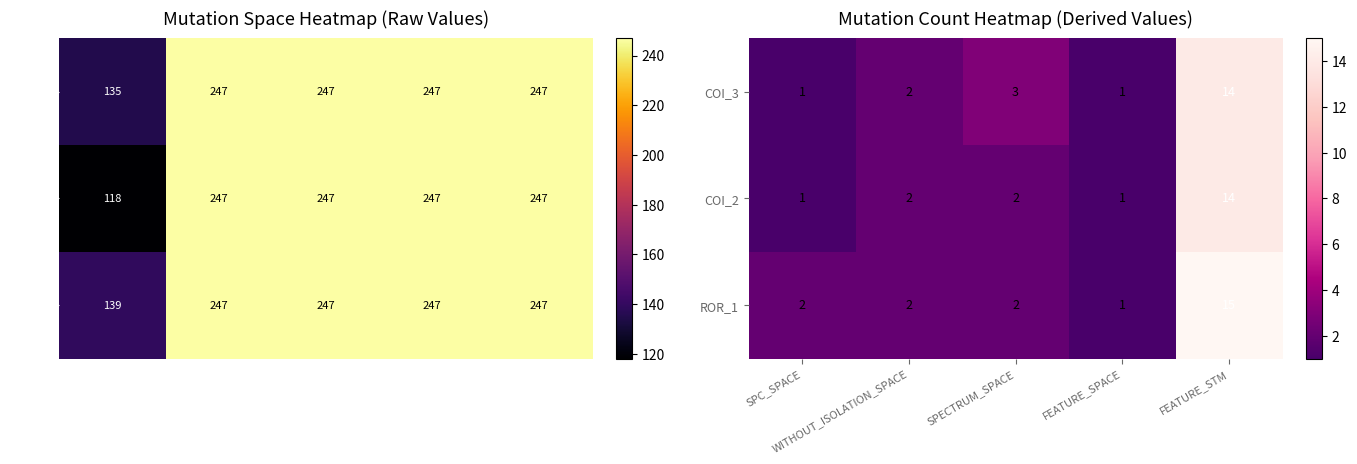

Count the number of data series in this chart.

3